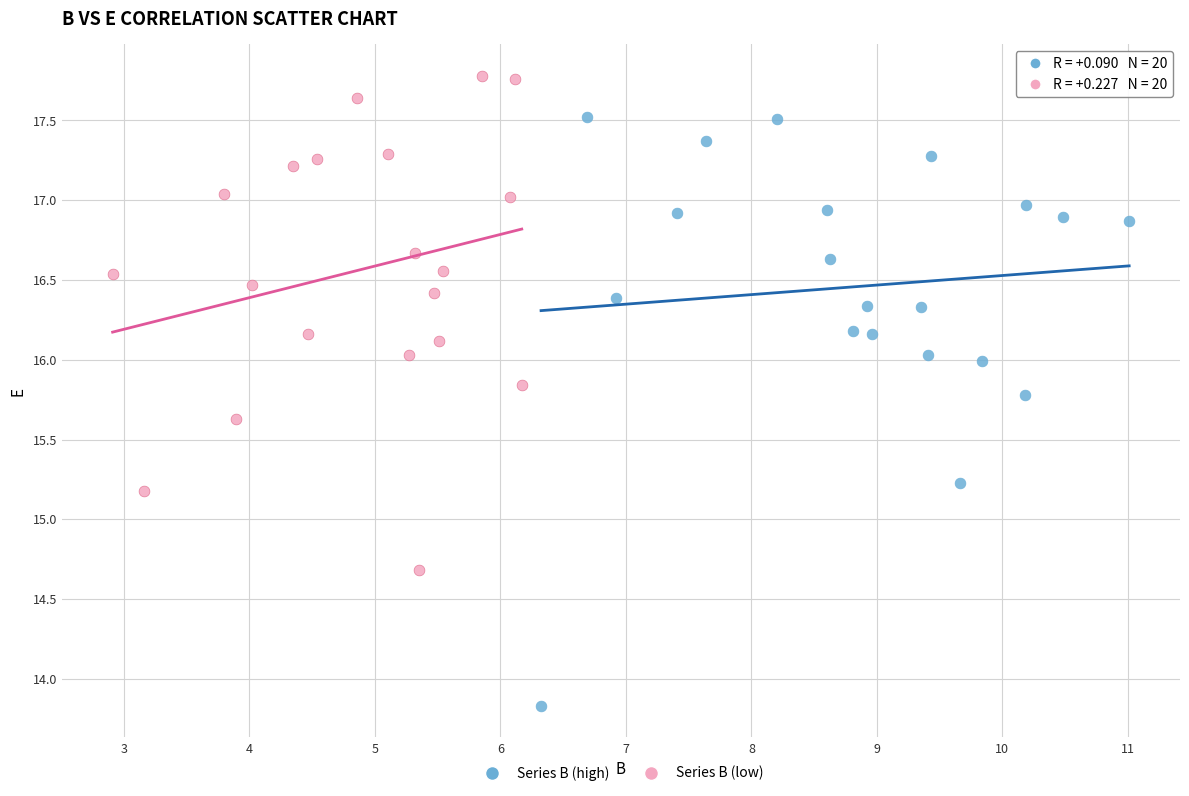

Which series contains the lowest Y value?

Series B (high)